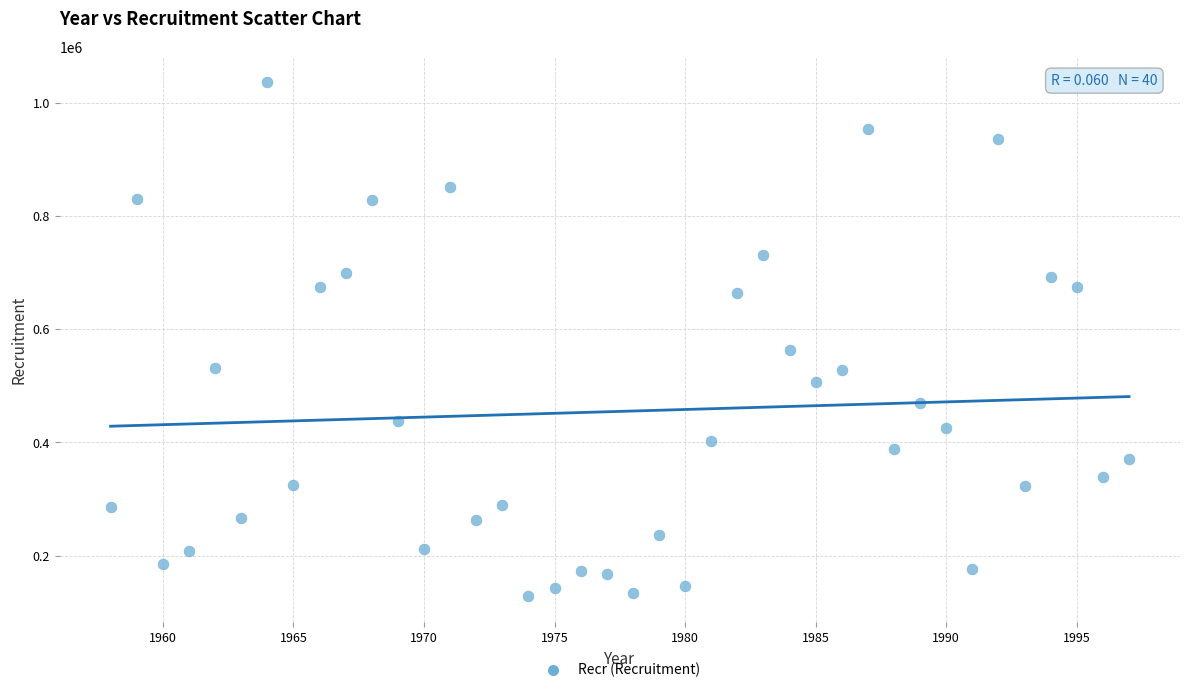

What is the range of Y values (max minus min)?

907900